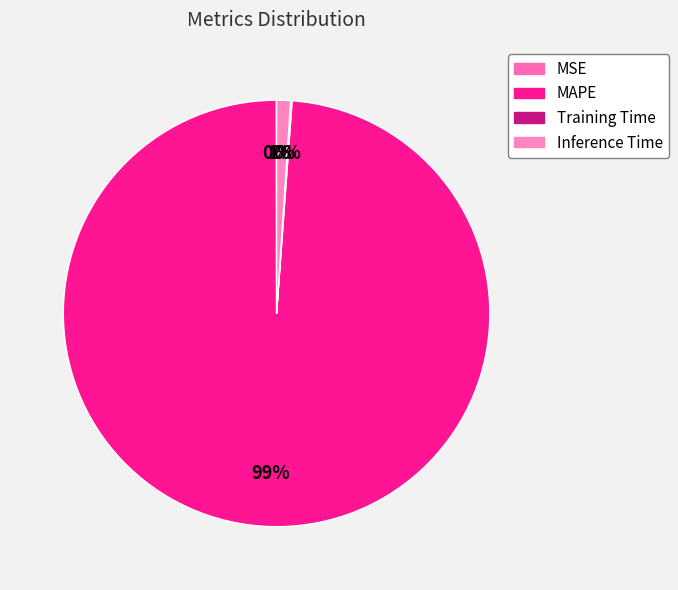

Is MAPE the majority of the pie?

Yes